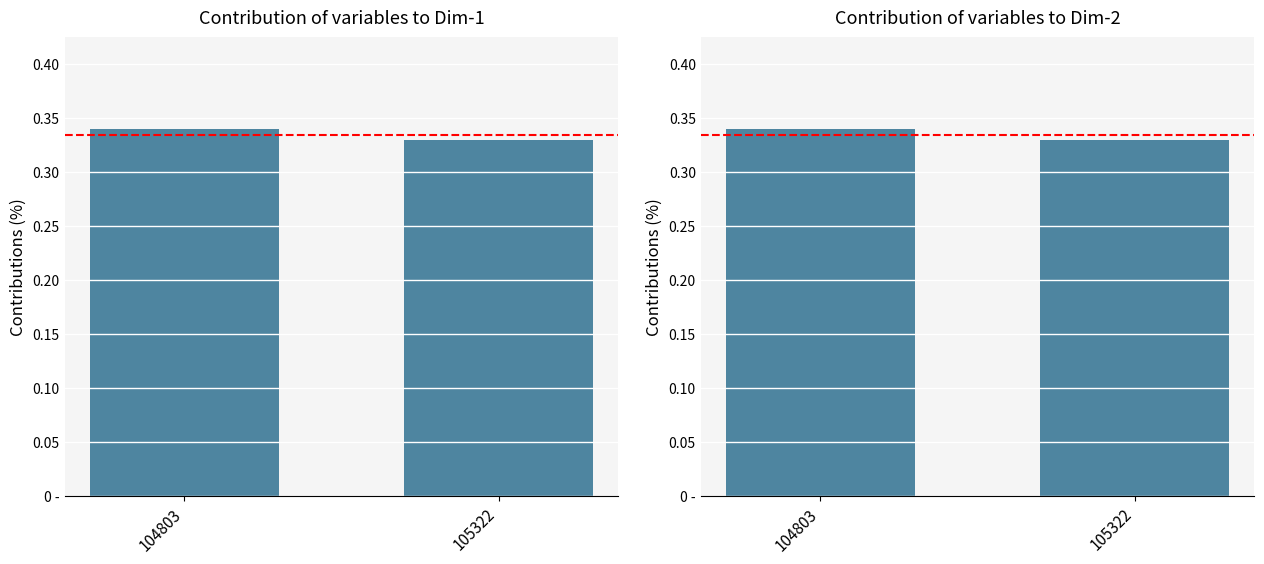

Which has a higher value, 105322 or 104803?

104803